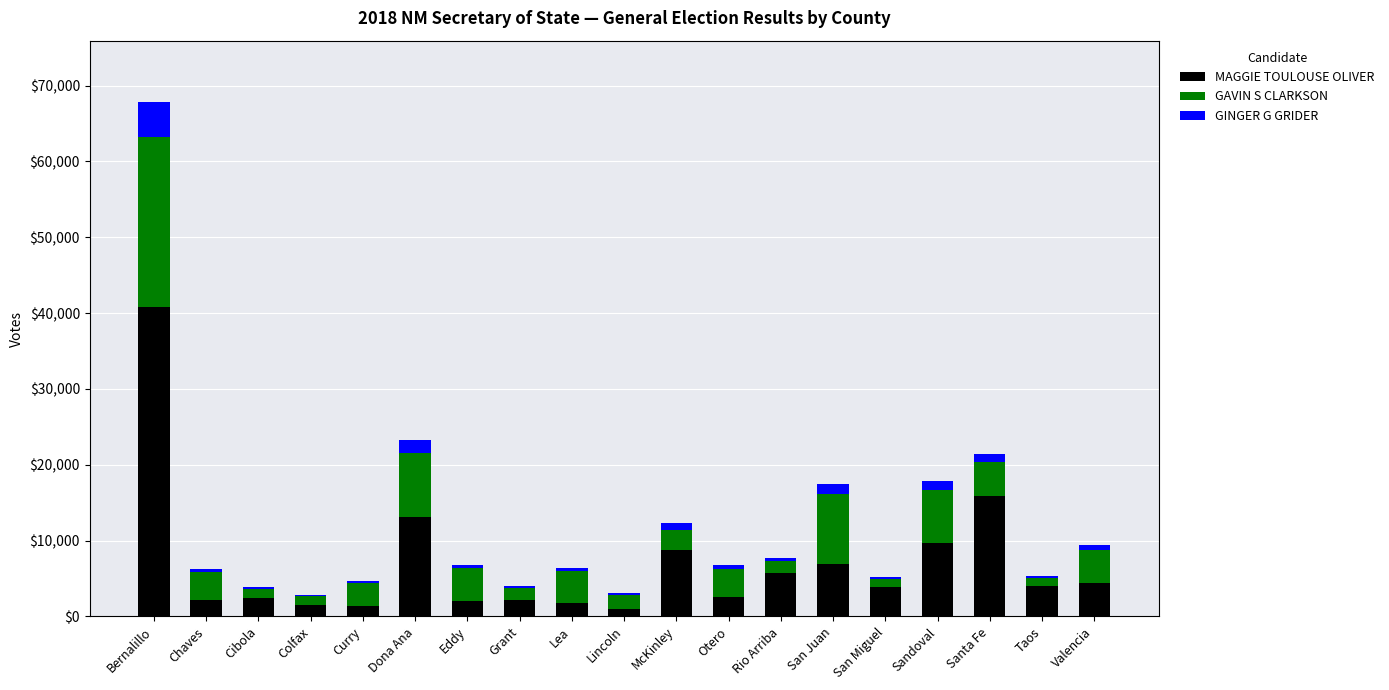

At which category is the sum across all series the highest?

Bernalillo